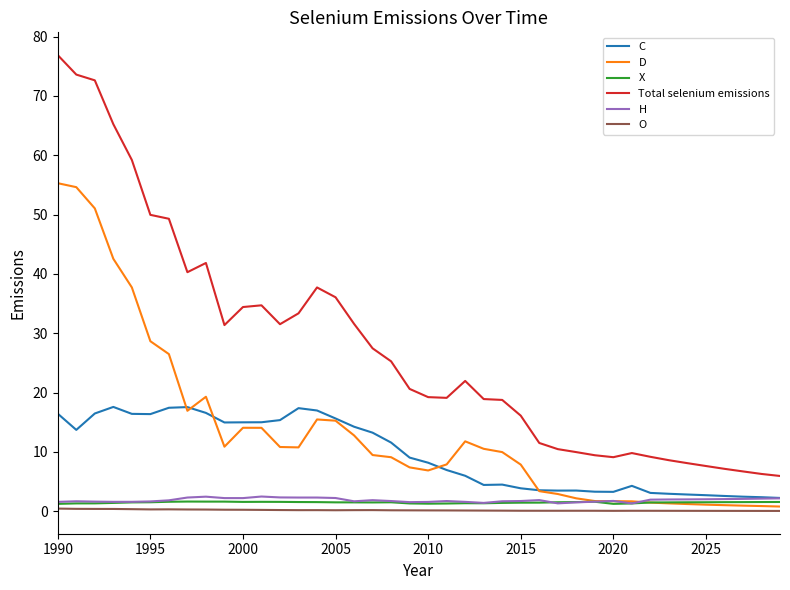

Which series has the largest total across all categories?

Total selenium emissions